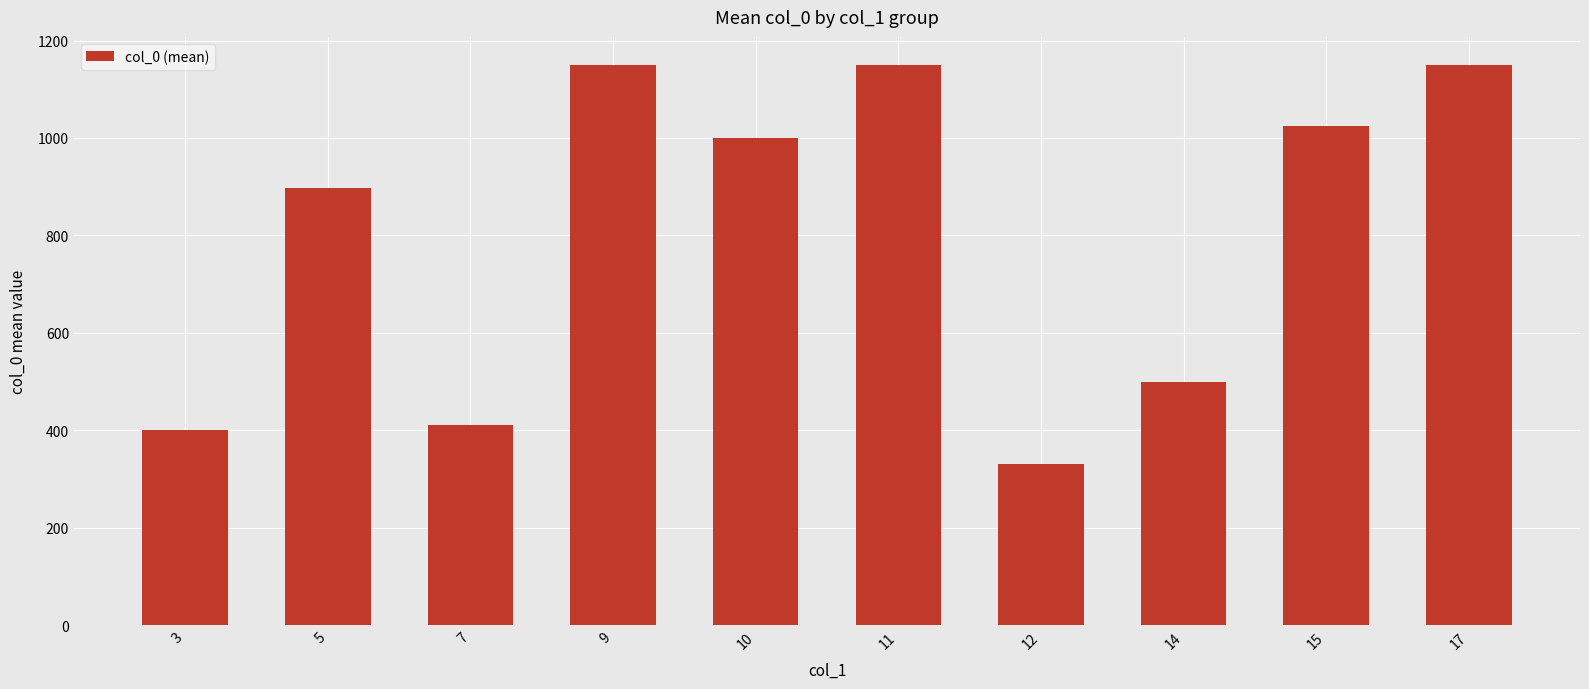

What is the sum of all values?

8012.5